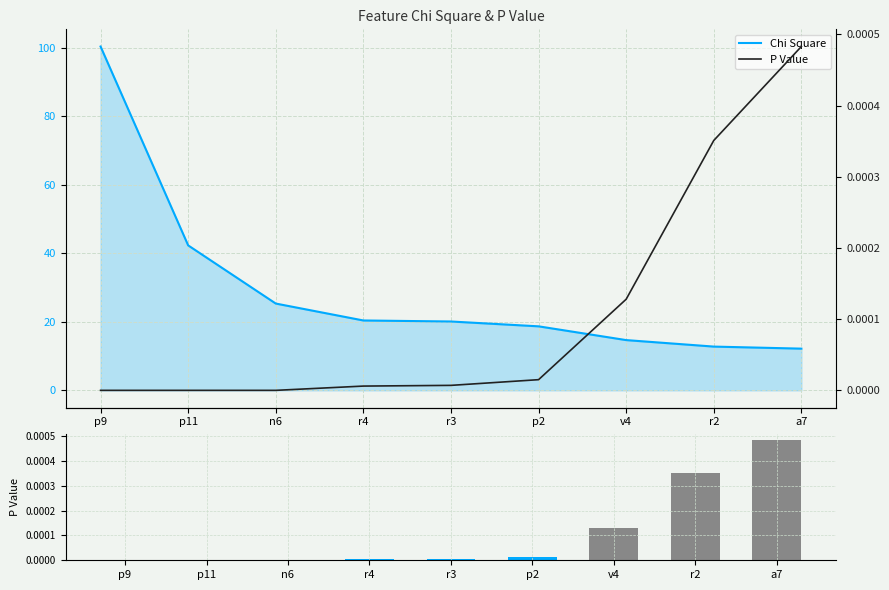

Which category has the highest value in the P Value series?

a7